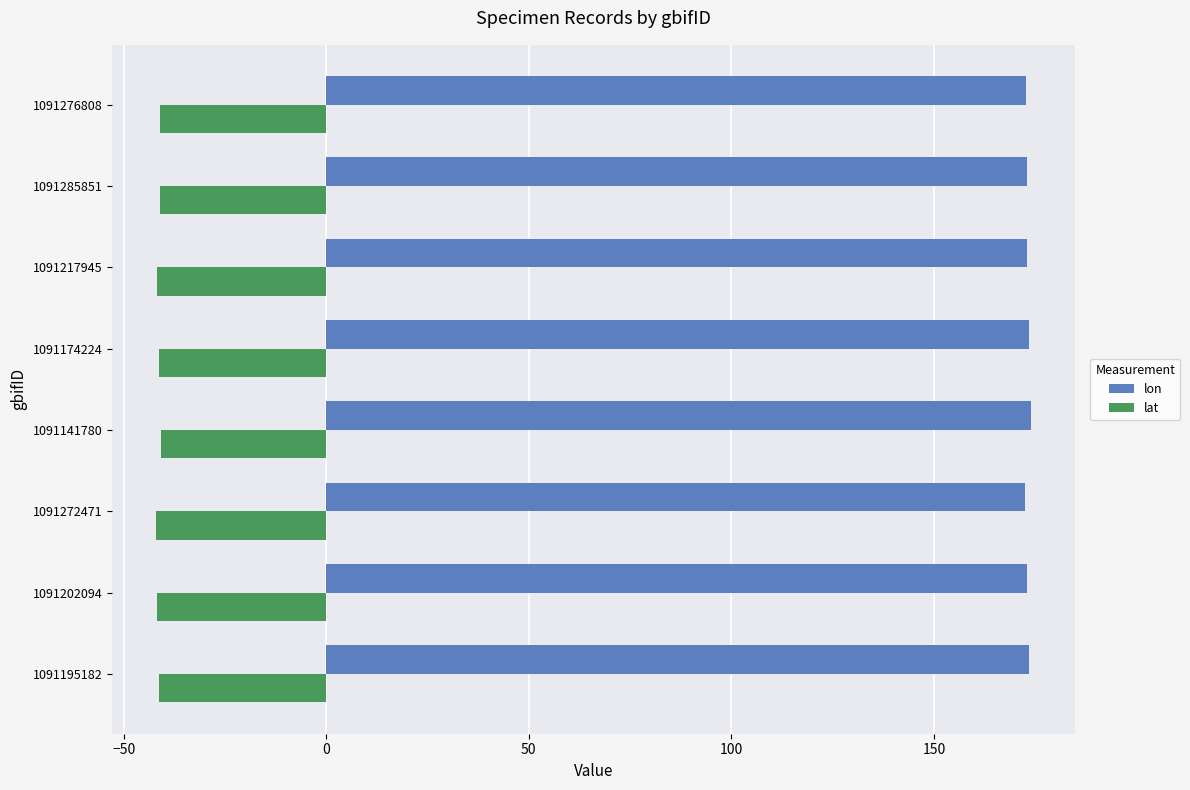

Is the value of lat at 1091202094 greater than the value of lon at 1091272471?

No